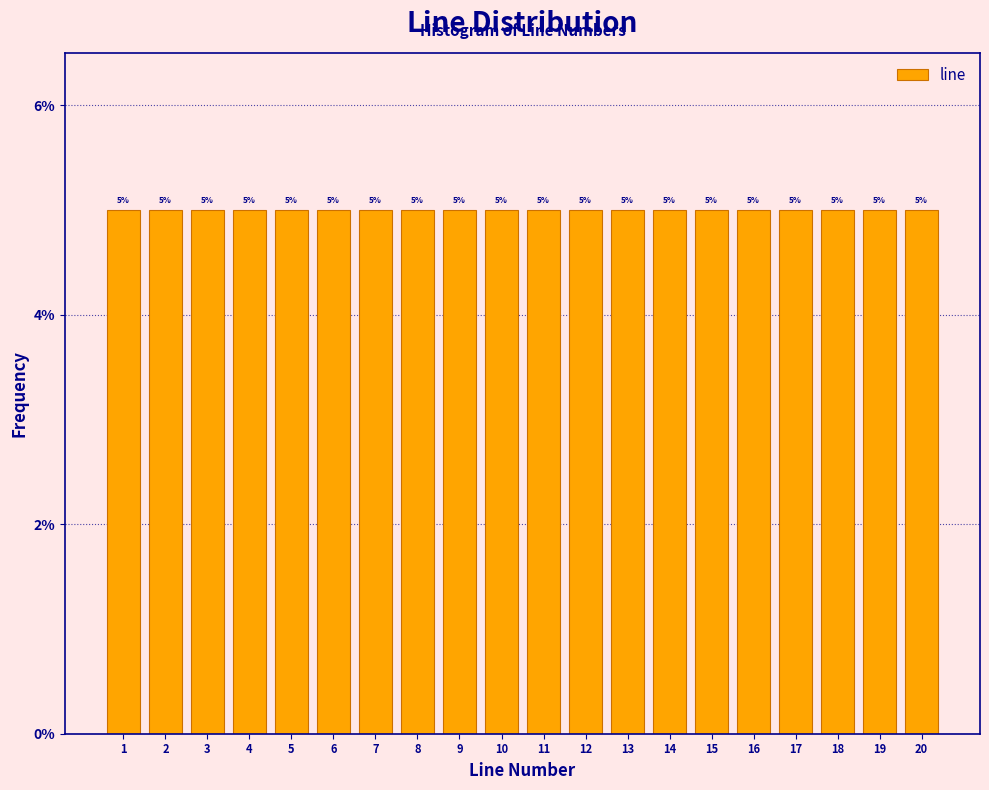

Reading left to right, list every bar in this chart as the range it spans on the x-axis followed by its height.

0.5 to 1.5: 5
1.5 to 2.5: 5
2.5 to 3.5: 5
3.5 to 4.5: 5
4.5 to 5.5: 5
5.5 to 6.5: 5
6.5 to 7.5: 5
7.5 to 8.5: 5
8.5 to 9.5: 5
9.5 to 10.5: 5
10.5 to 11.5: 5
11.5 to 12.5: 5
12.5 to 13.5: 5
13.5 to 14.5: 5
14.5 to 15.5: 5
15.5 to 16.5: 5
16.5 to 17.5: 5
17.5 to 18.5: 5
18.5 to 19.5: 5
19.5 to 20.5: 5